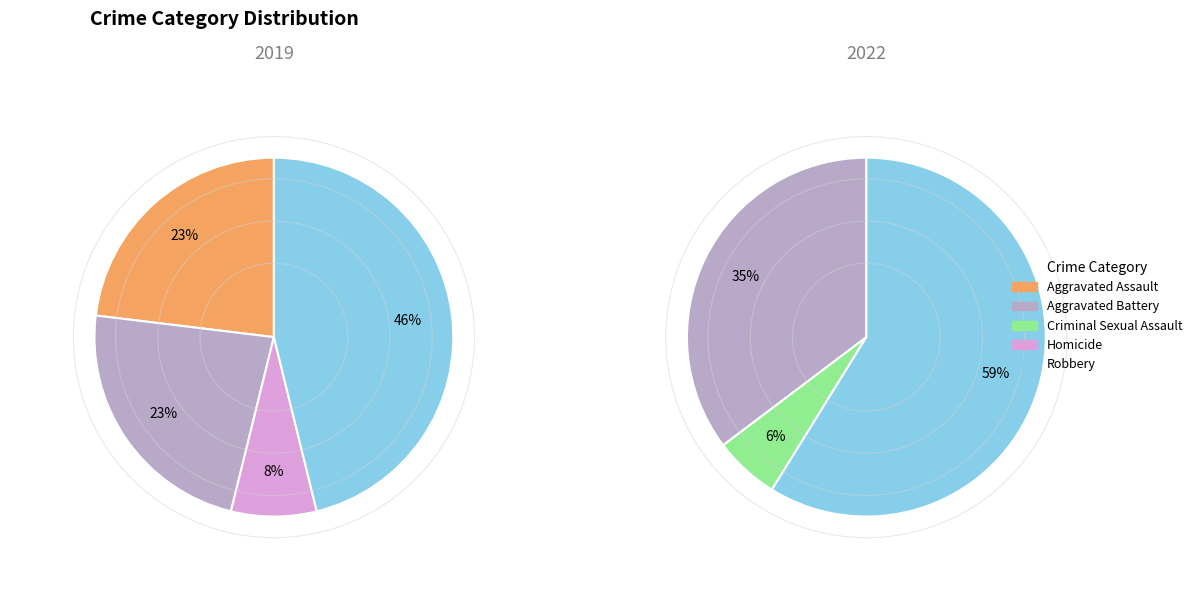

Does 4 account for over 50% of the chart?

No